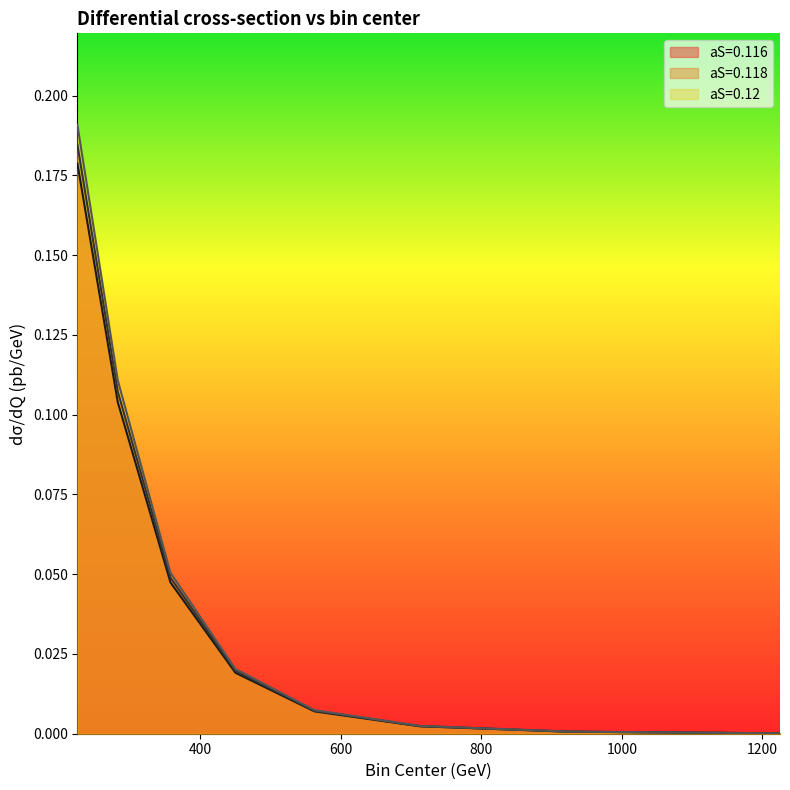

What is the label of the 1st point from the left?

225.0